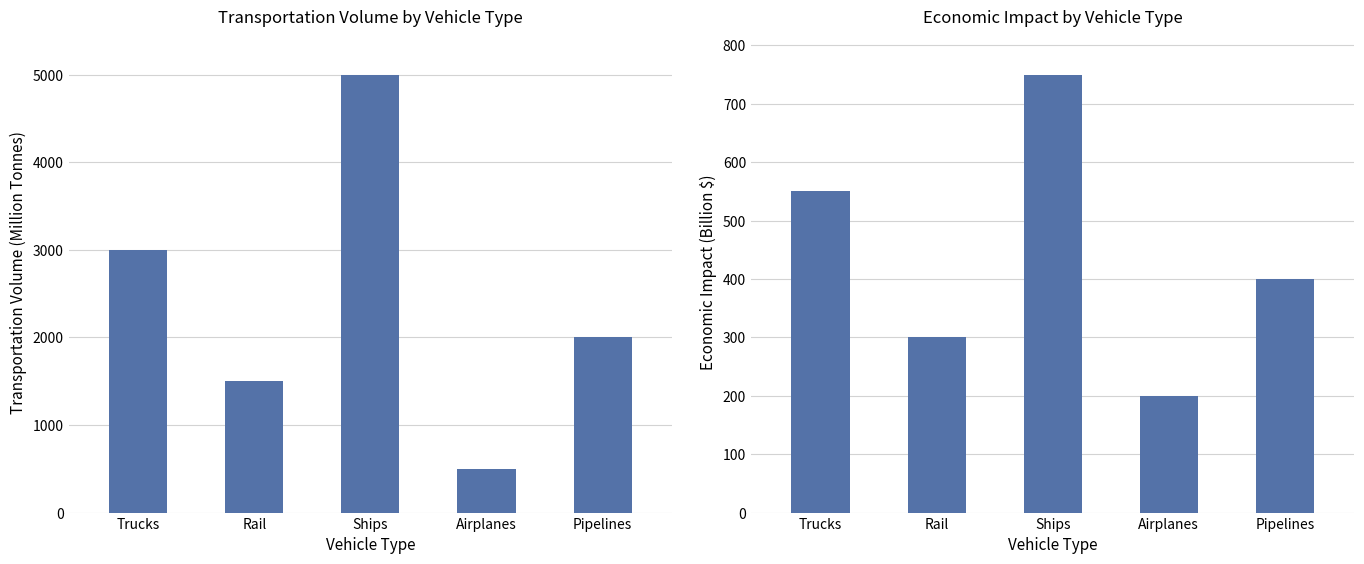

What is the minimum value for Transportation Volume (Million Tonnes)?

500